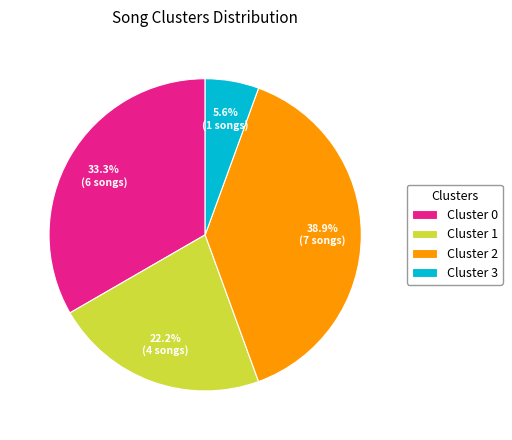

What percentage is the Cluster 0 slice, to the nearest percent?

33%